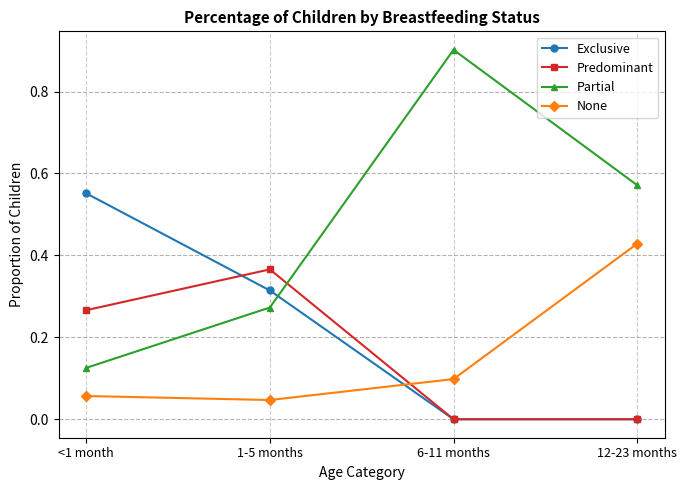

What is the label of the 3rd point from the right?

1-5 months